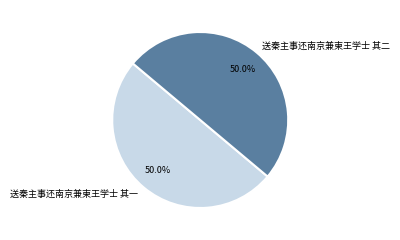

Is it true that 送秦主事还南京兼柬王学士 其二 is 38% of the pie?

False